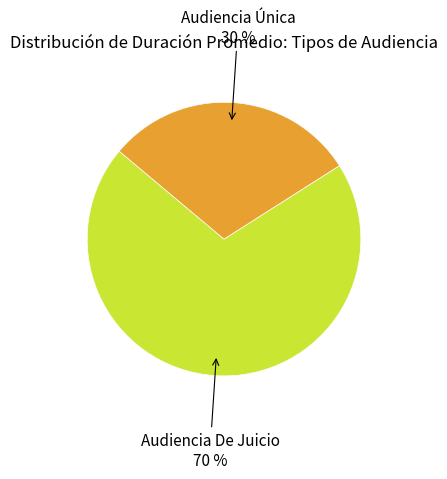

To the nearest percent, what is the combined percentage of Audiencia Única and Audiencia De Juicio?

100%